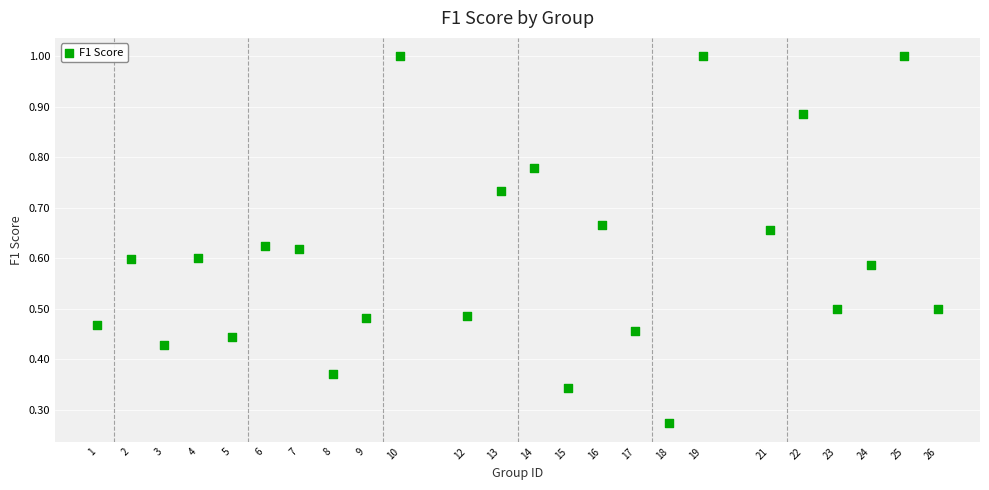

What is the range of X values (max minus min)?

25.0